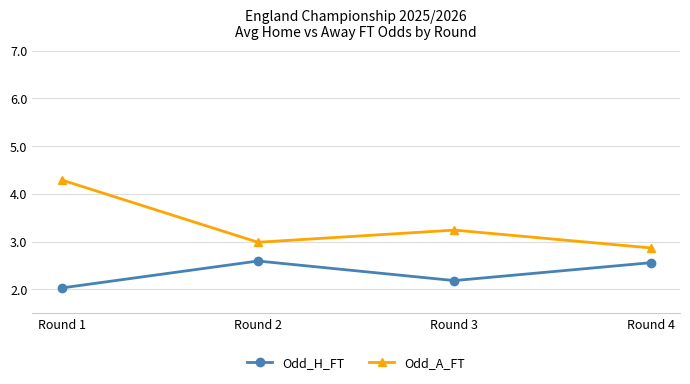

What is the total value across all series at Round 1?

6.3